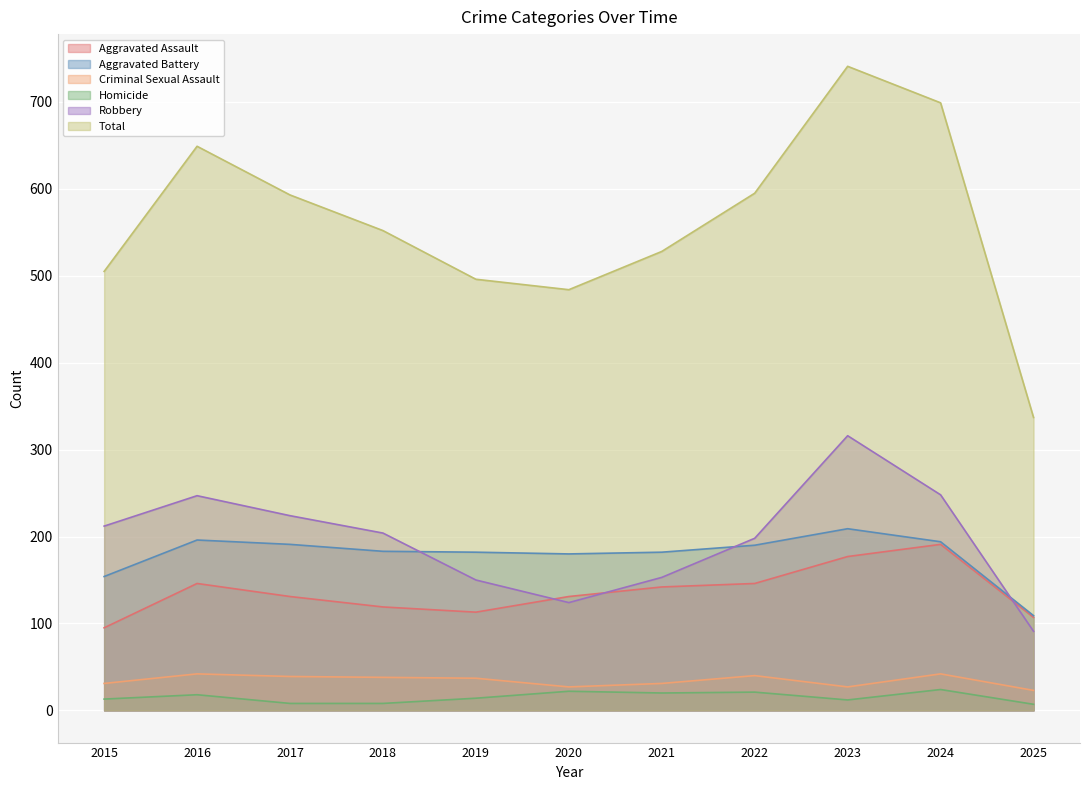

Which series has the largest total across all categories?

Total